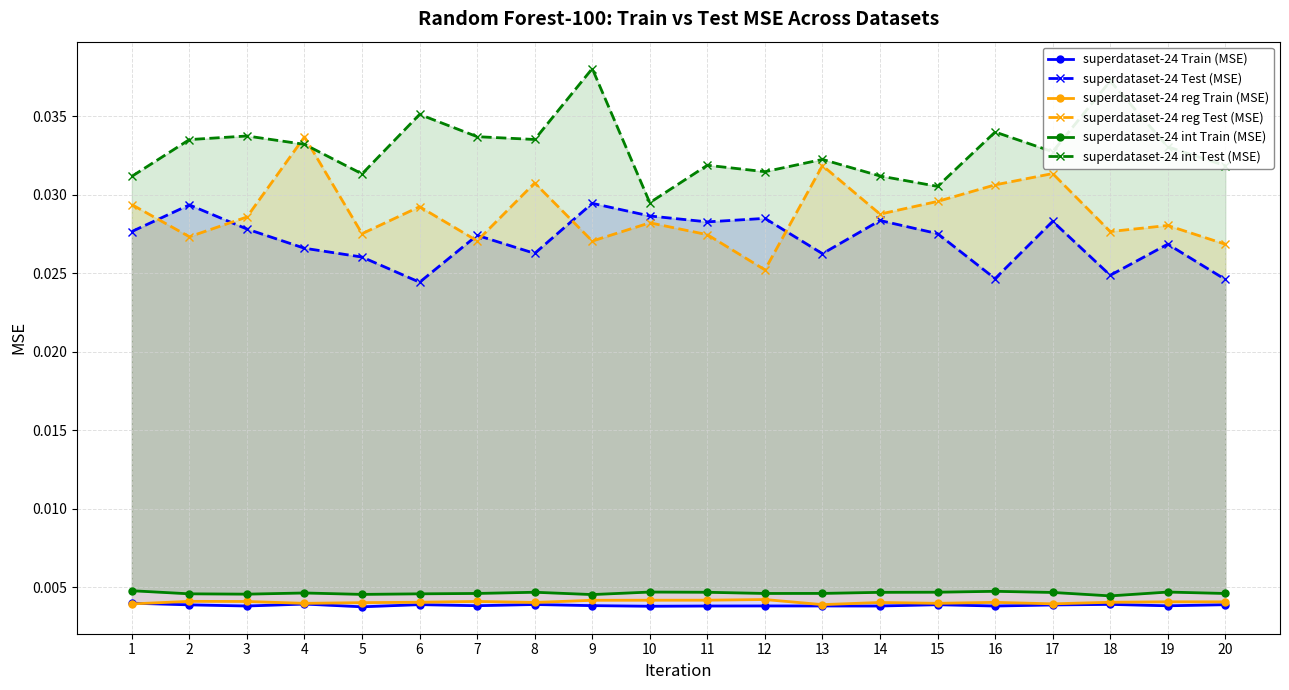

Where is the first local maximum for superdataset-24 Test (MSE)?

2